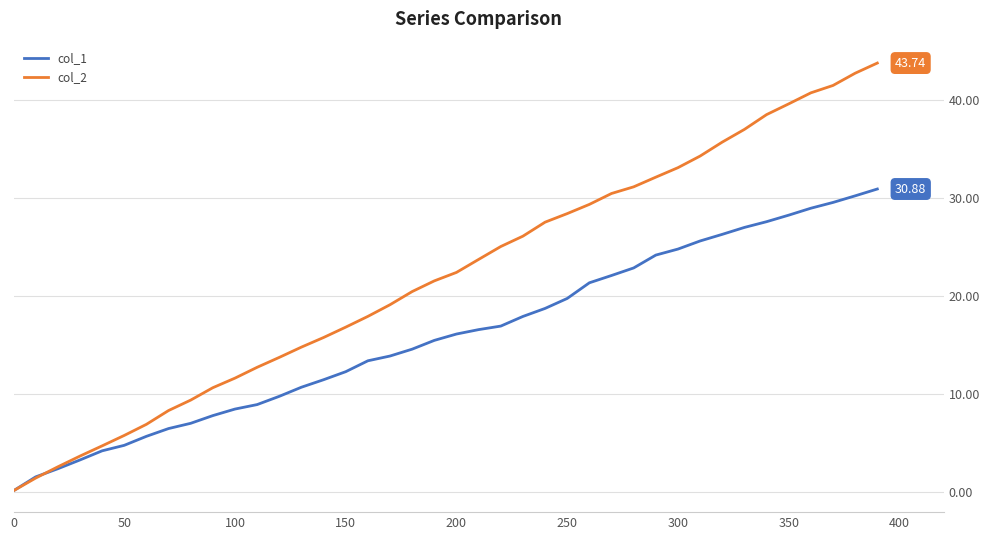

Which series has the largest range (max minus min)?

col_2